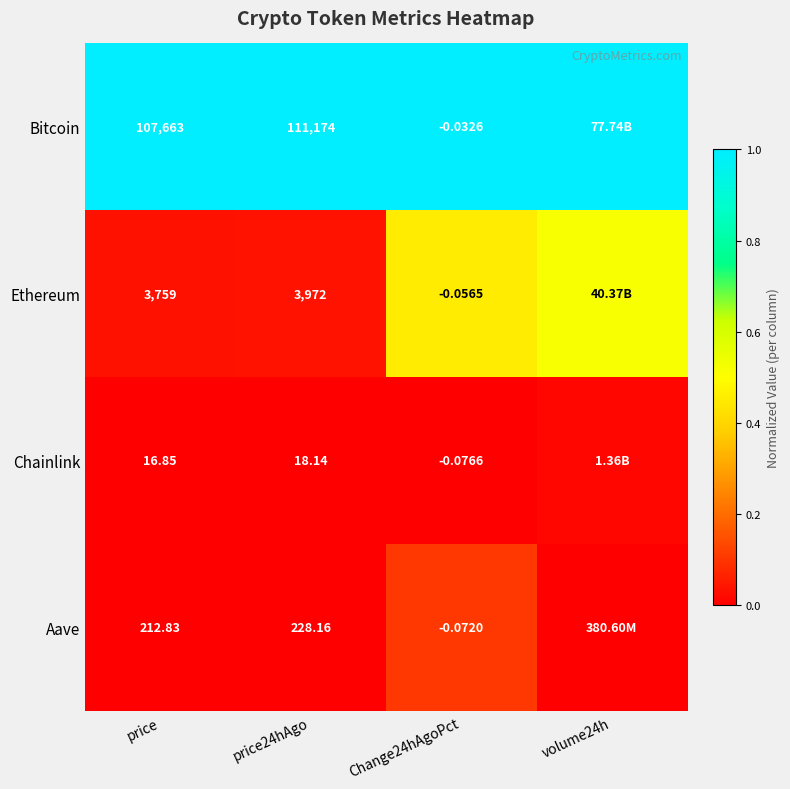

Rank the series at Change24hAgoPct from lowest to highest value.

Chainlink, Aave, Ethereum, Bitcoin